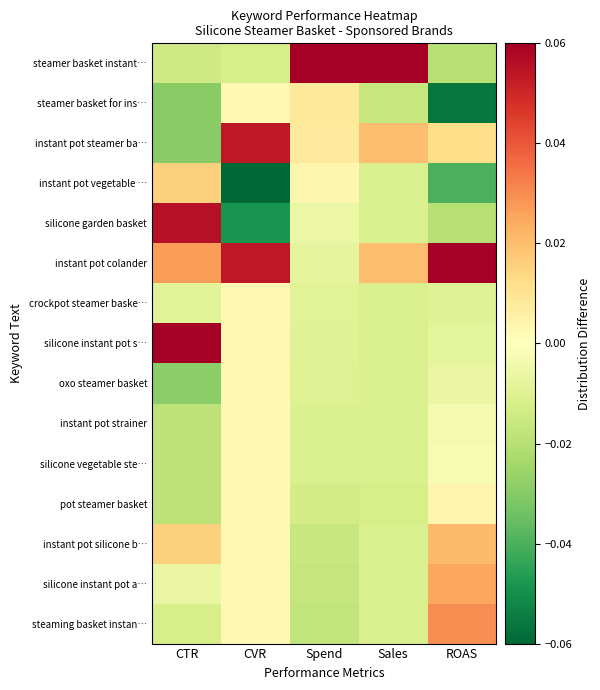

What is the greatest value displayed?

0.1